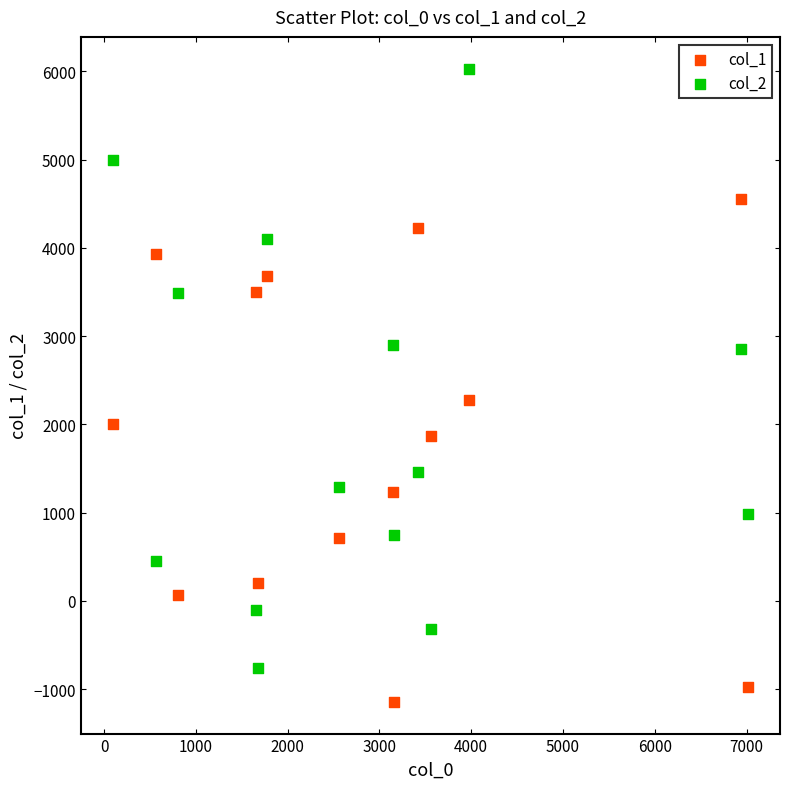

Which series has the widest spread of Y values?

col_2